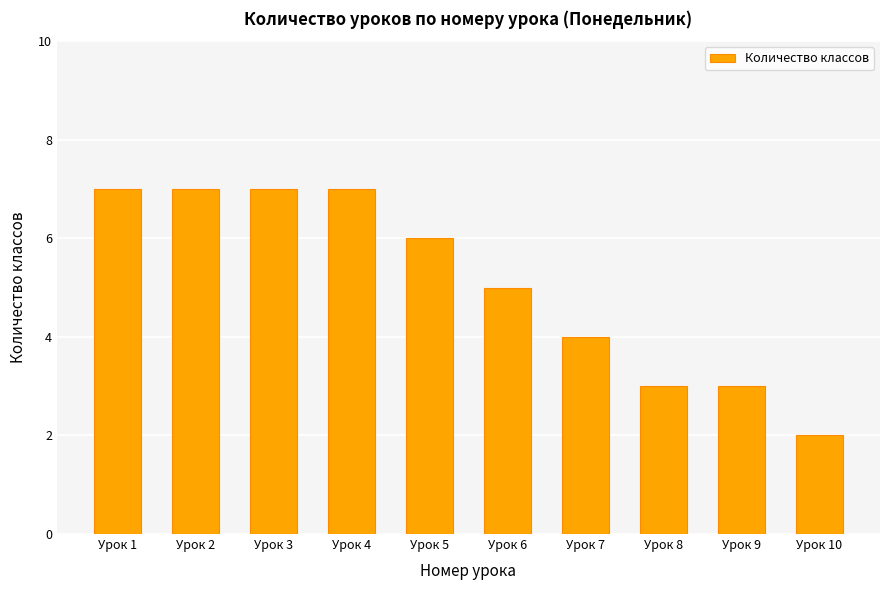

What is the difference between the maximum and minimum values?

5